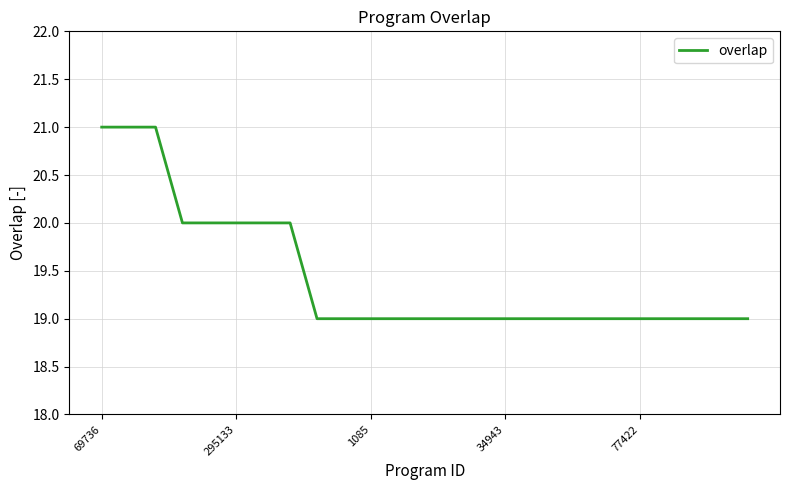

Count the values in the range 19 to 20.

22